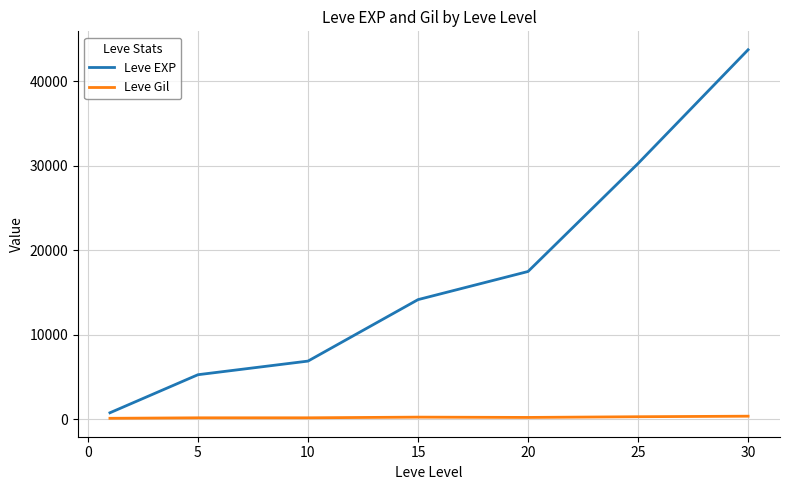

How many categories are shown in the chart?

7